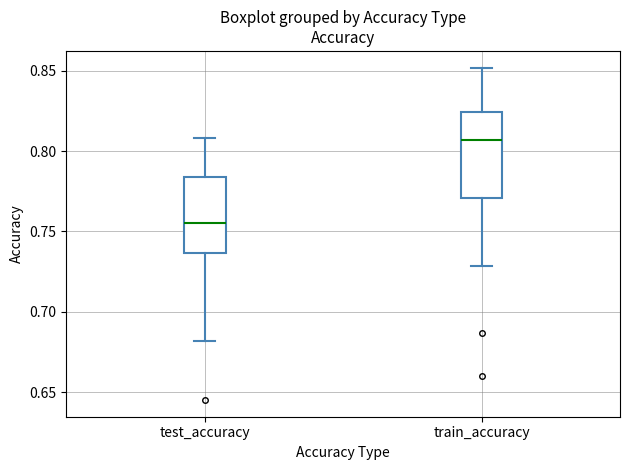

Reading left to right, transcribe this box plot: for each box, give where its median line is, the range the box spans, and where its two whiskers end, as read against the y-axis. The values are not printed on the chart, so give them approximately, as read against the axis.

test_accuracy: median 0.755, box 0.735 to 0.785, whiskers 0.680 to 0.810
train_accuracy: median 0.805, box 0.770 to 0.825, whiskers 0.730 to 0.850